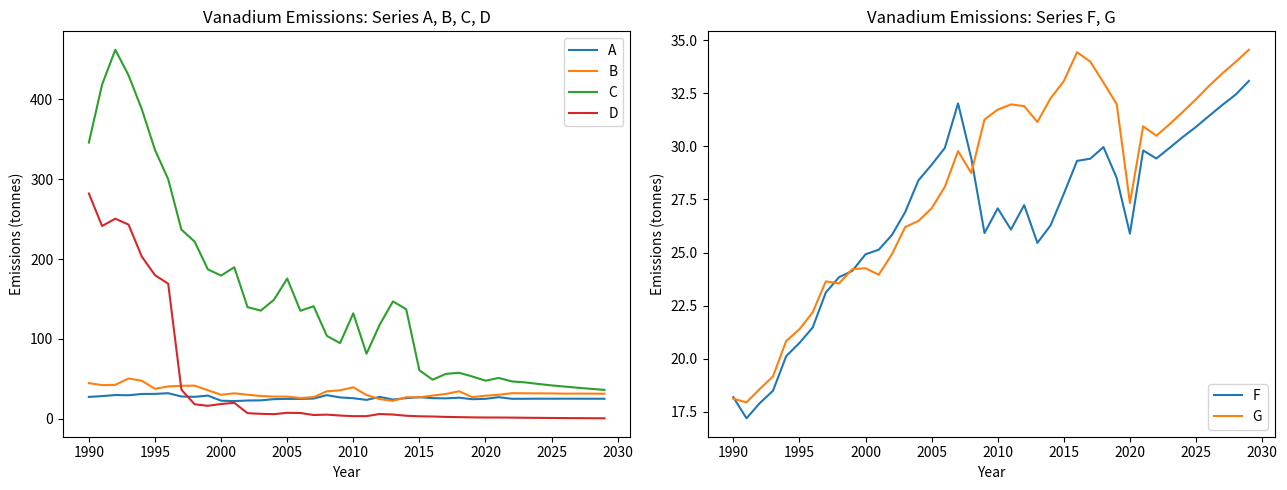

True or false: C and D intersect in this chart.

False